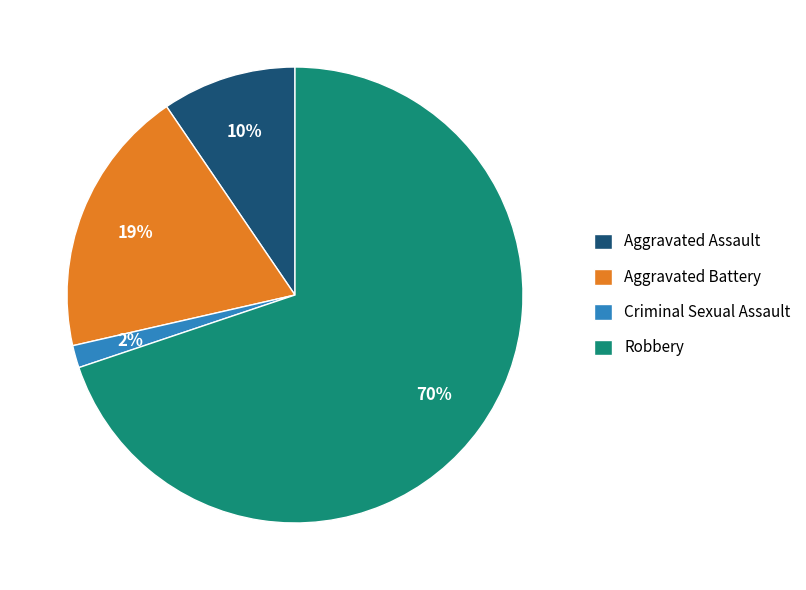

Do Aggravated Assault and Aggravated Battery together represent more than half of the pie?

No